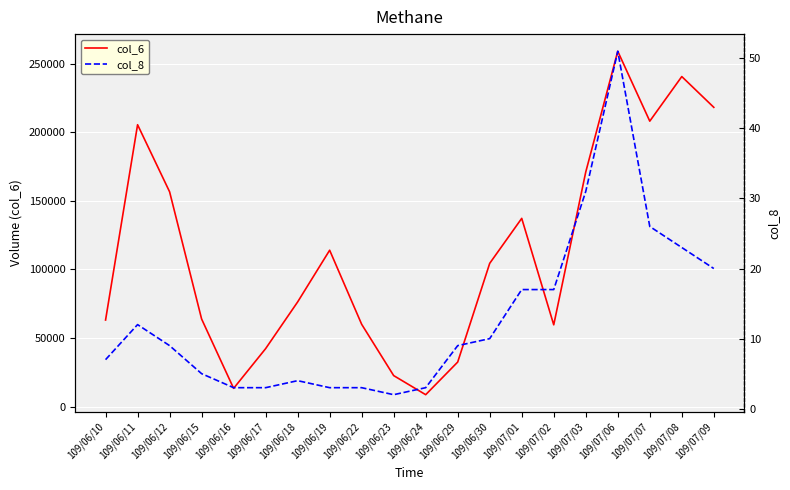

Does the chart display data point markers on the line(s)?

No